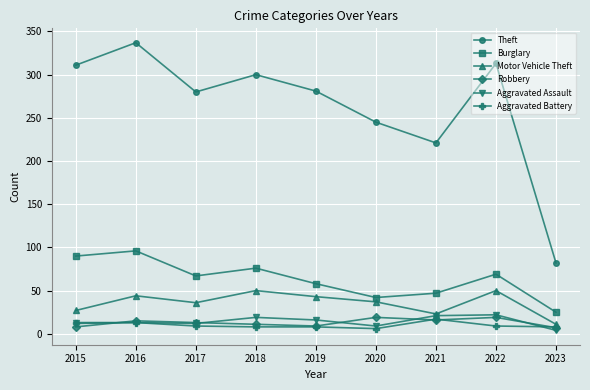

Which series has the widest spread of values?

Theft